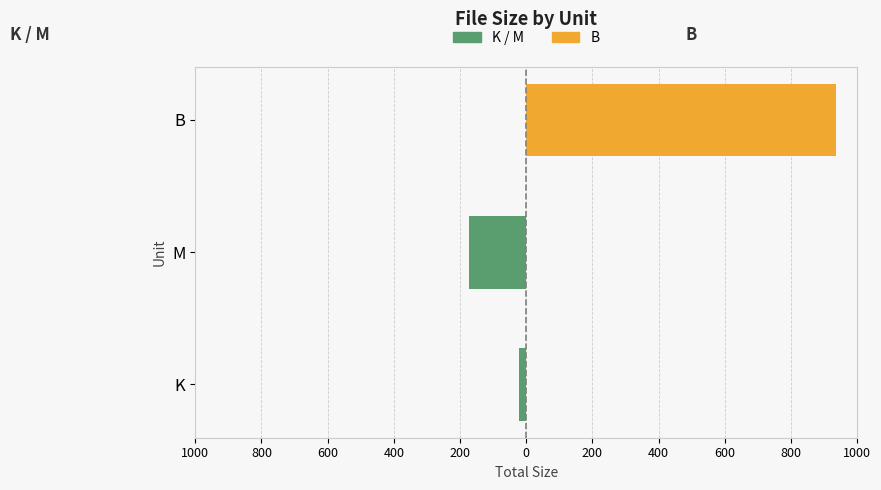

How many values in the B (sizes) series exceed 0?

1